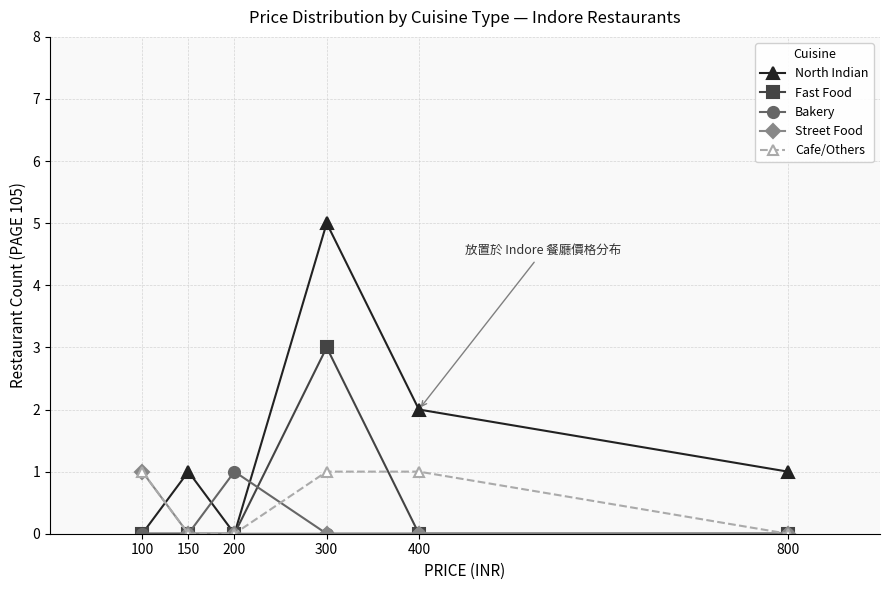

How many lines are shown in the chart?

5